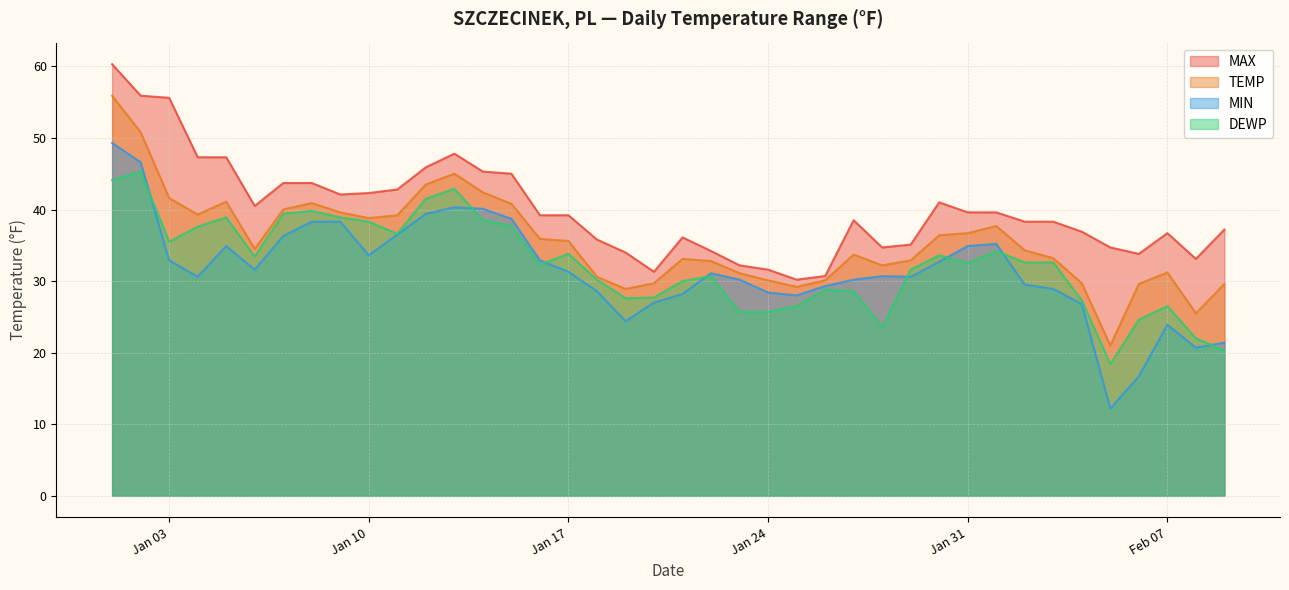

What position from the right is 2023-01-19?

22